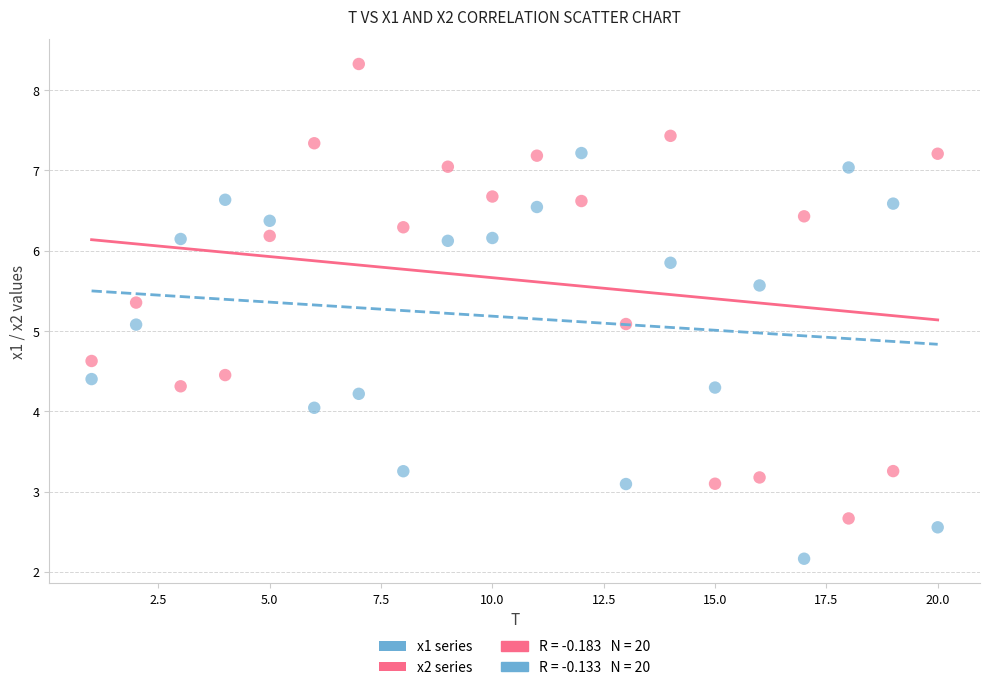

Which series contains the lowest Y value?

x1 series